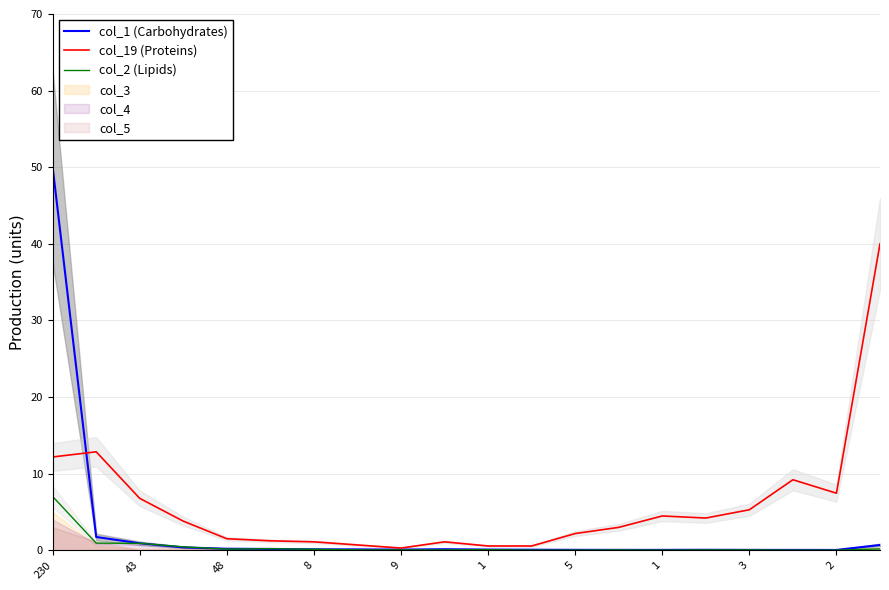

Where do col_19 (Proteins) and col_1 (Carbohydrates) first cross each other?

230 and 43